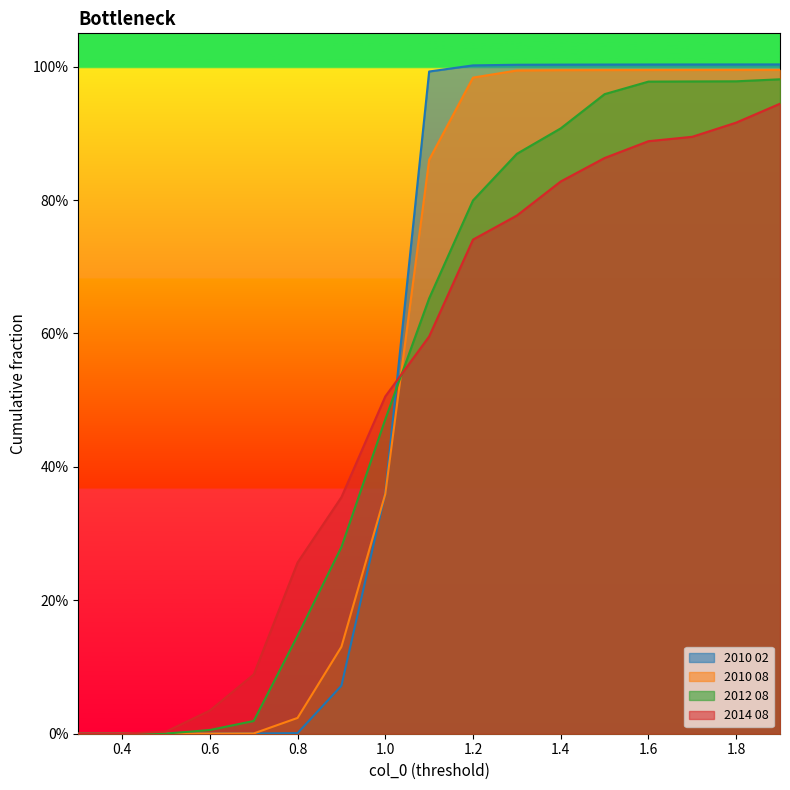

Which series has the widest spread of values?

2010 02